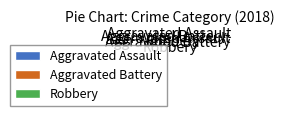

Does Aggravated Assault account for over 50% of the chart?

No